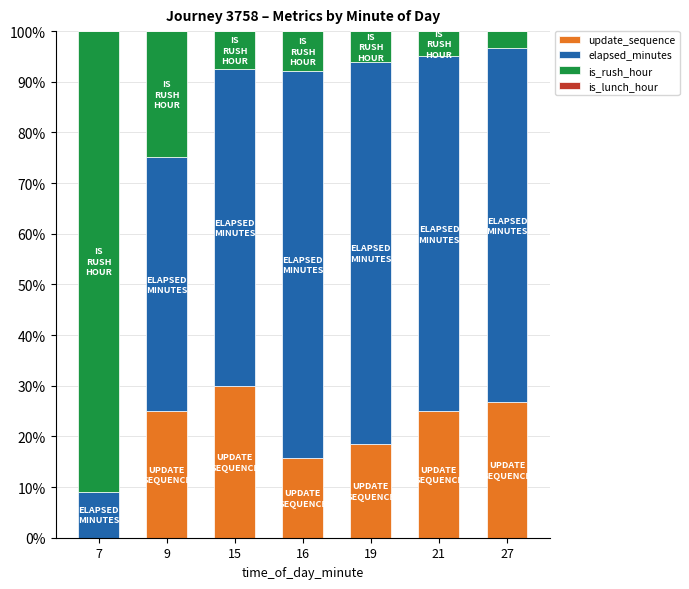

What is the total value across all series at 7?

100.0